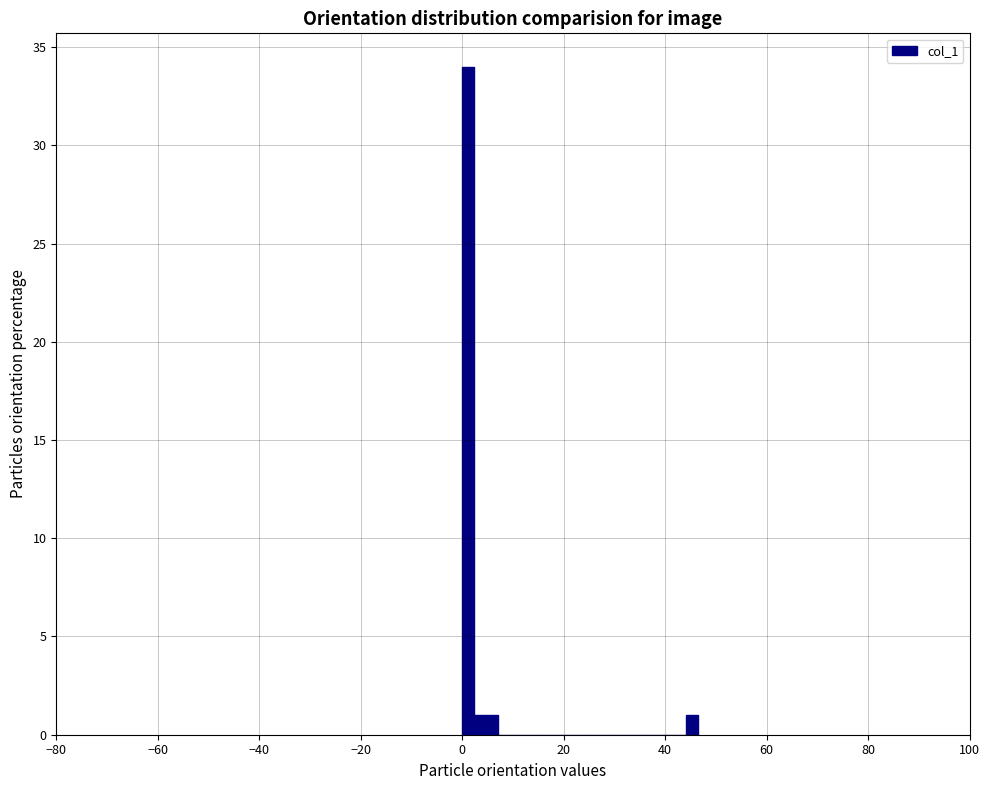

Around what value on the x-axis is the tallest bar? Give the approximate position of its centre, as read against the axis.

2